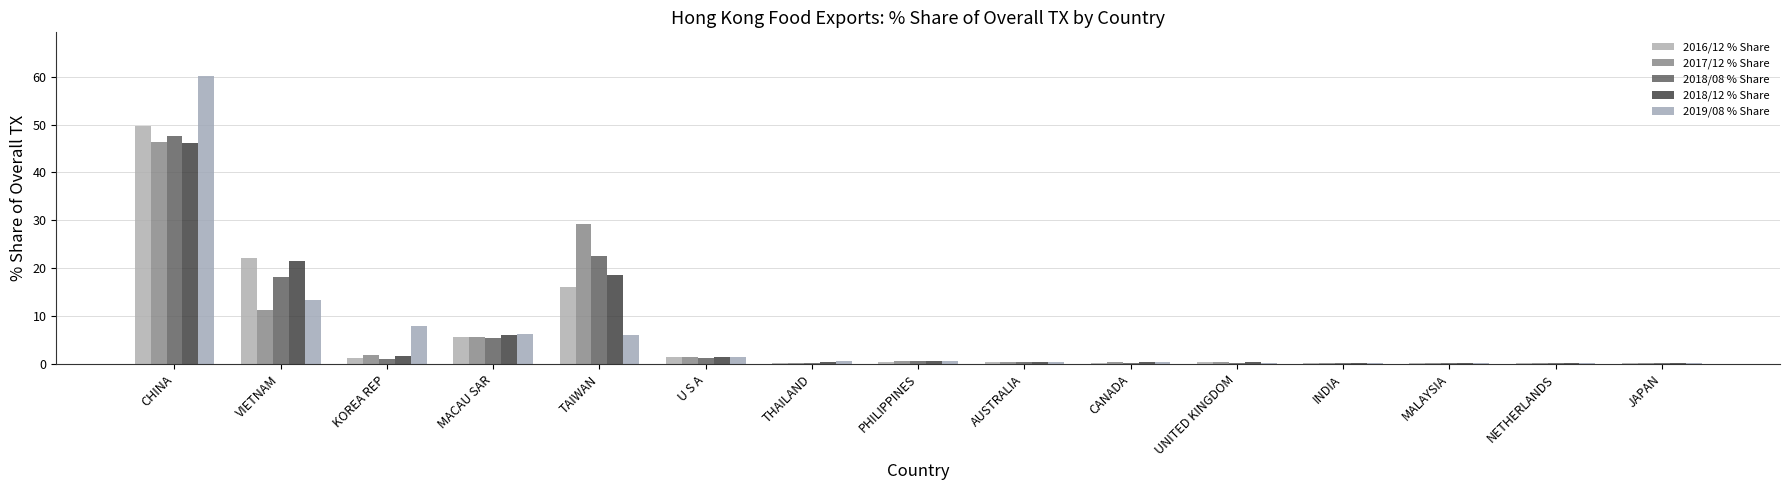

The value of 2018/12 % Share at AUSTRALIA is 0.4. True or false?

True